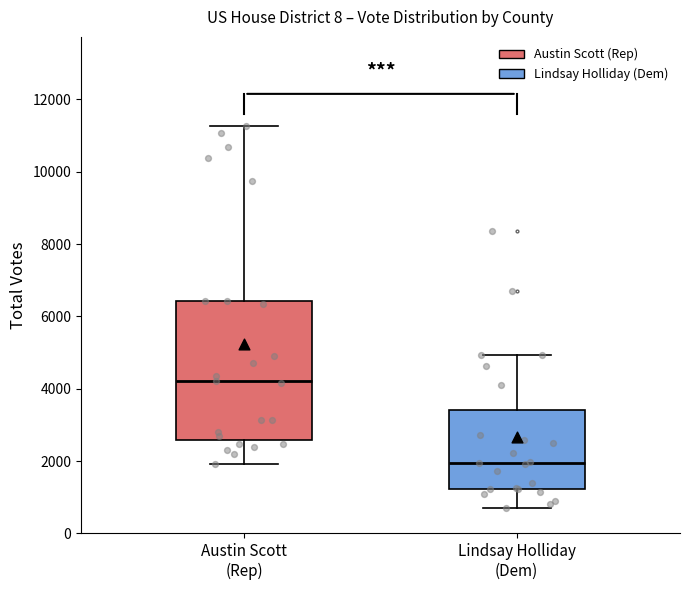

Where does the lower whisker of the box for Lindsay Holliday (Dem) end on the y-axis? The values are not printed on the chart, so give them approximately, as read against the axis.

800